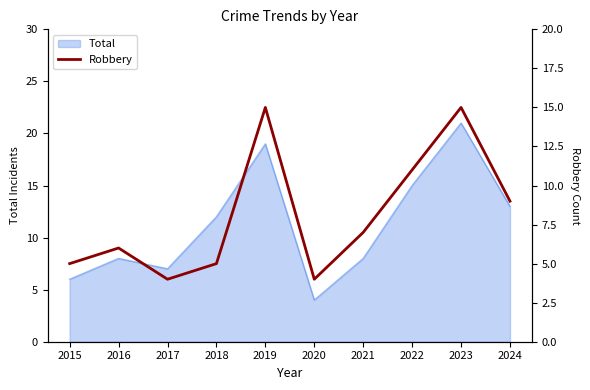

How many points are lower than both their immediate neighbors (excluding endpoints)?

2